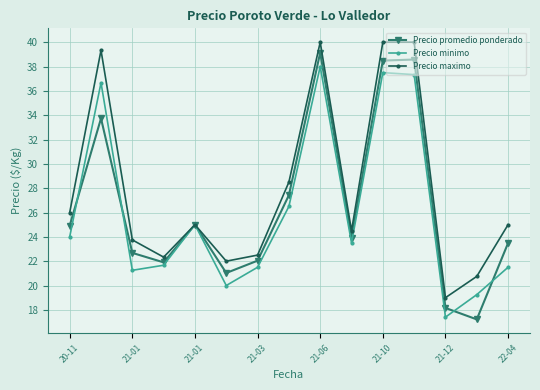

What is the maximum value for Precio minimo?

38.0